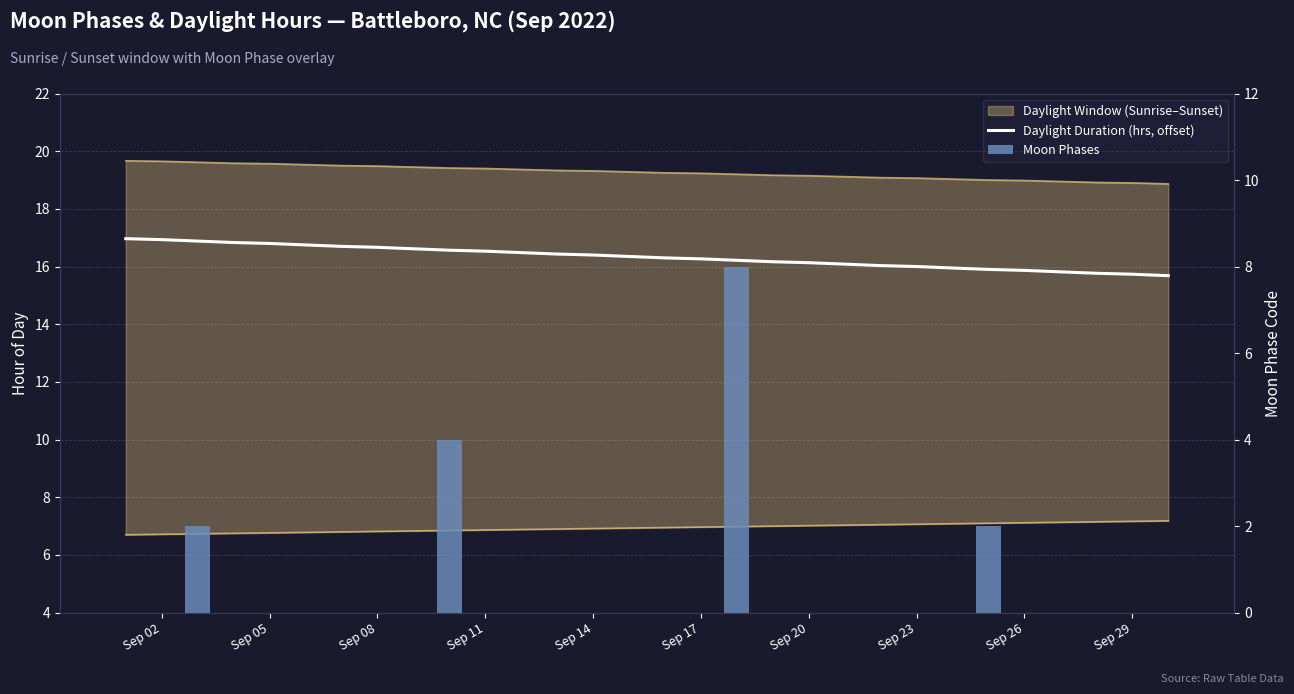

At which category does the chart reach its peak across all series?

Sep 02